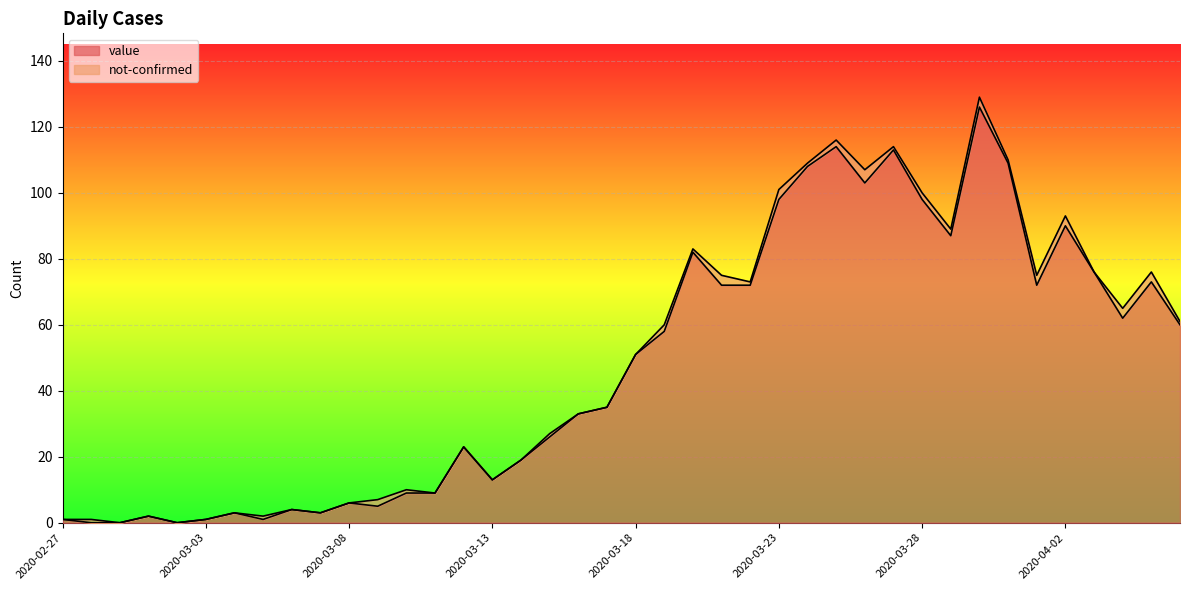

True or false: value has a value of 6 at 2020-03-08.

True